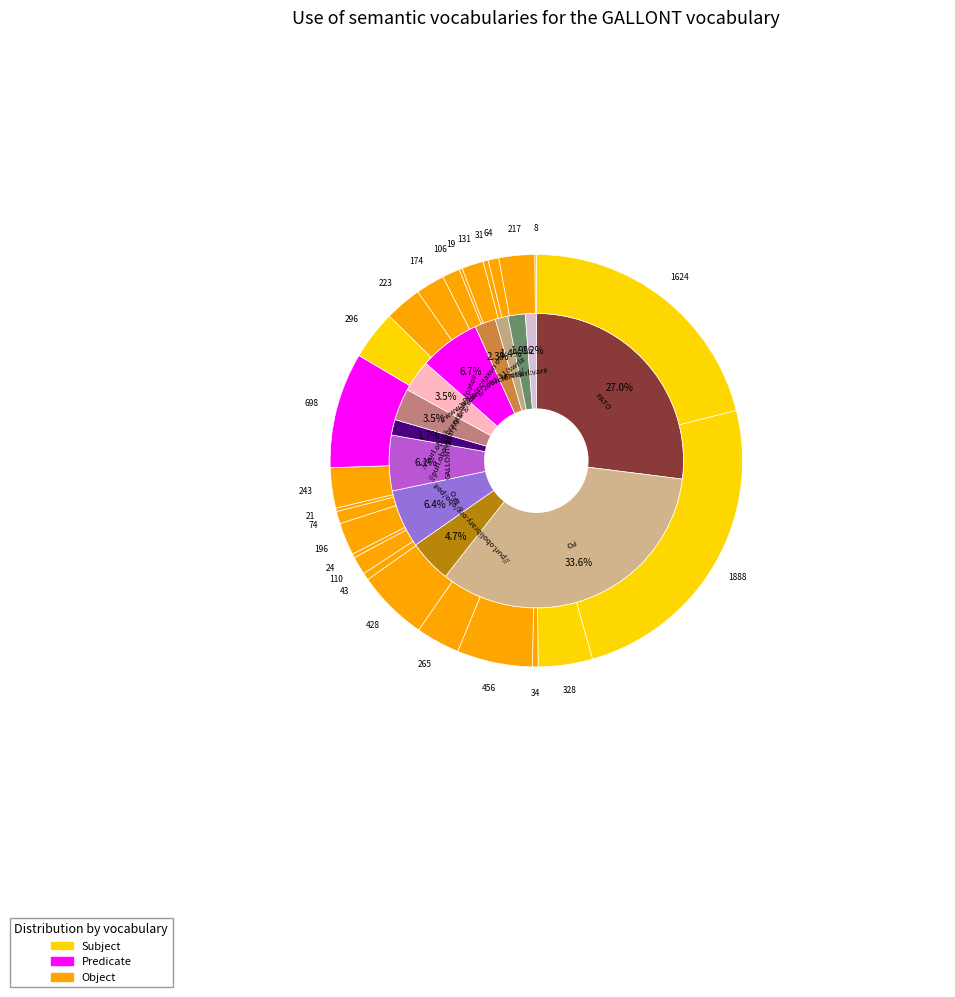

Is there a majority slice in this chart?

No